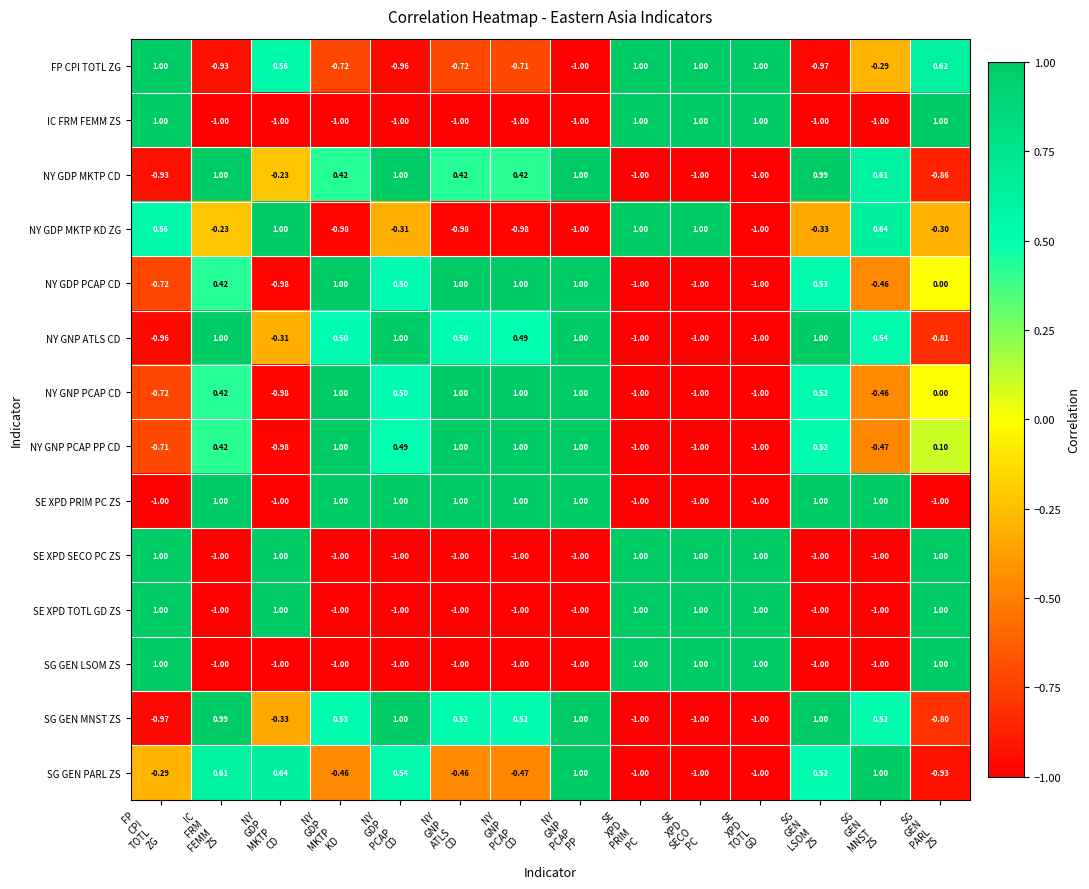

Which series has the largest total across all categories?

SE XPD PRIM PC ZS